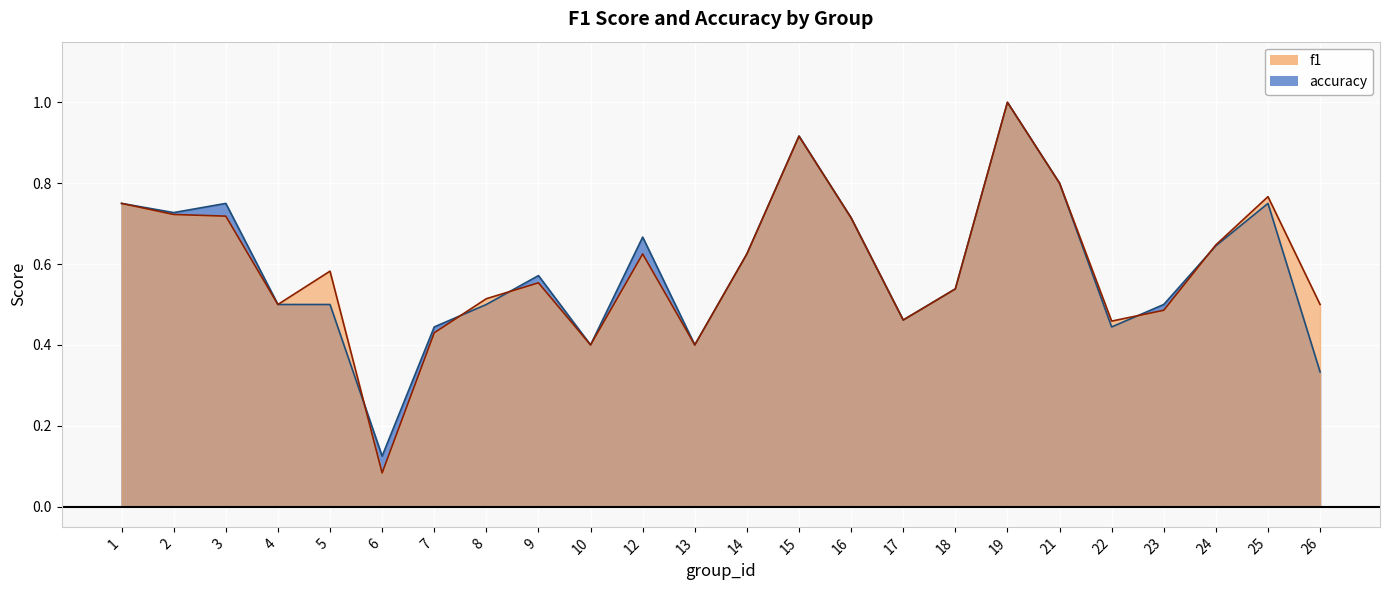

Where is the first local minimum for f1?

4